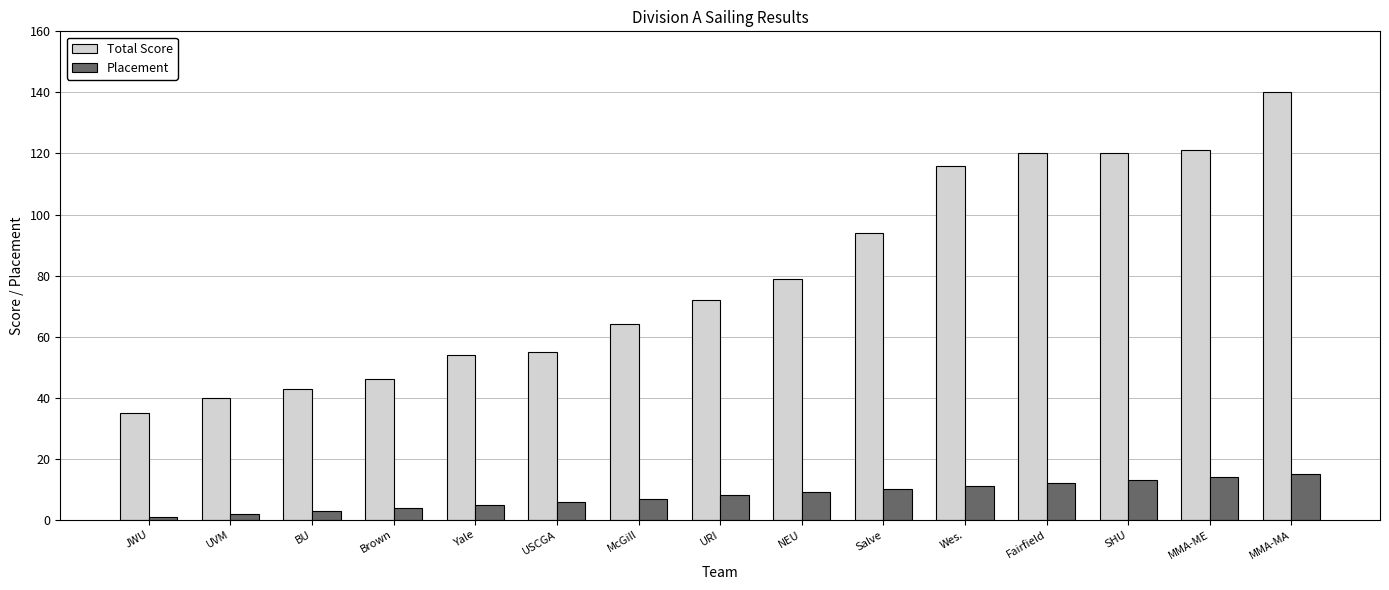

How many series are shown in this chart?

2